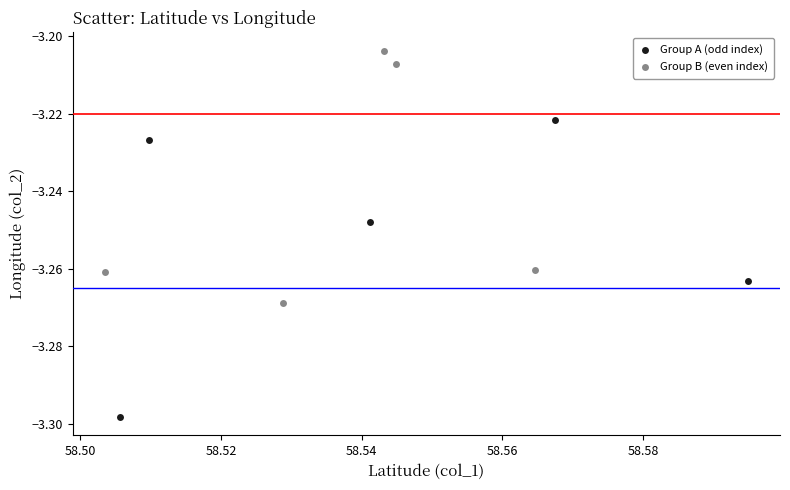

Which series reaches the minimum Y coordinate?

Group A (odd index)